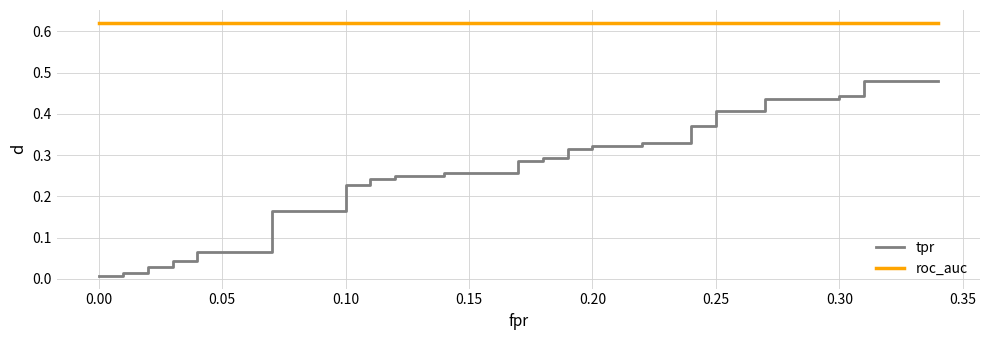

True or false: tpr and roc_auc intersect in this chart.

False